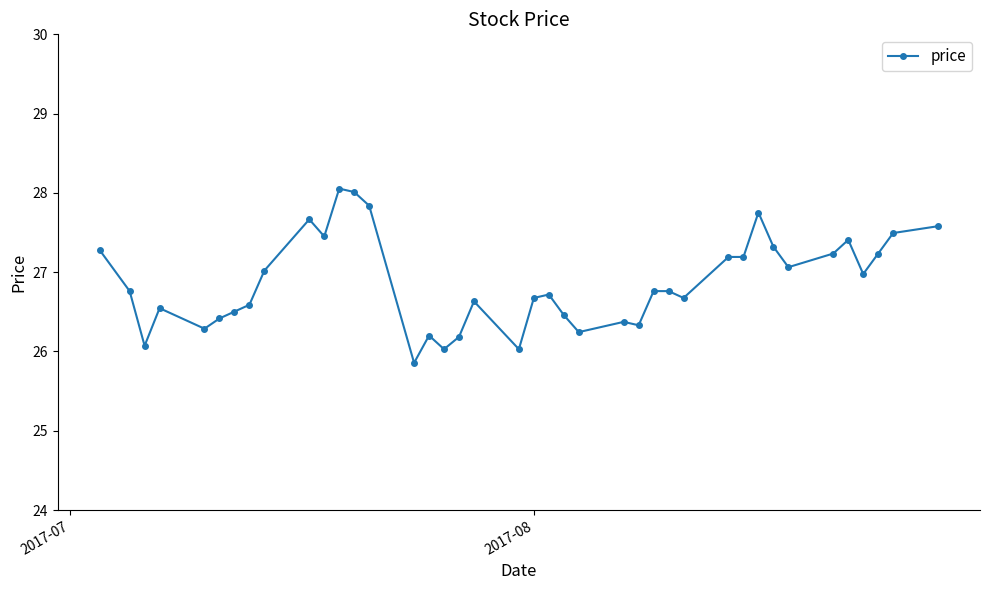

What is the value of the 12th point from the left?

28.1